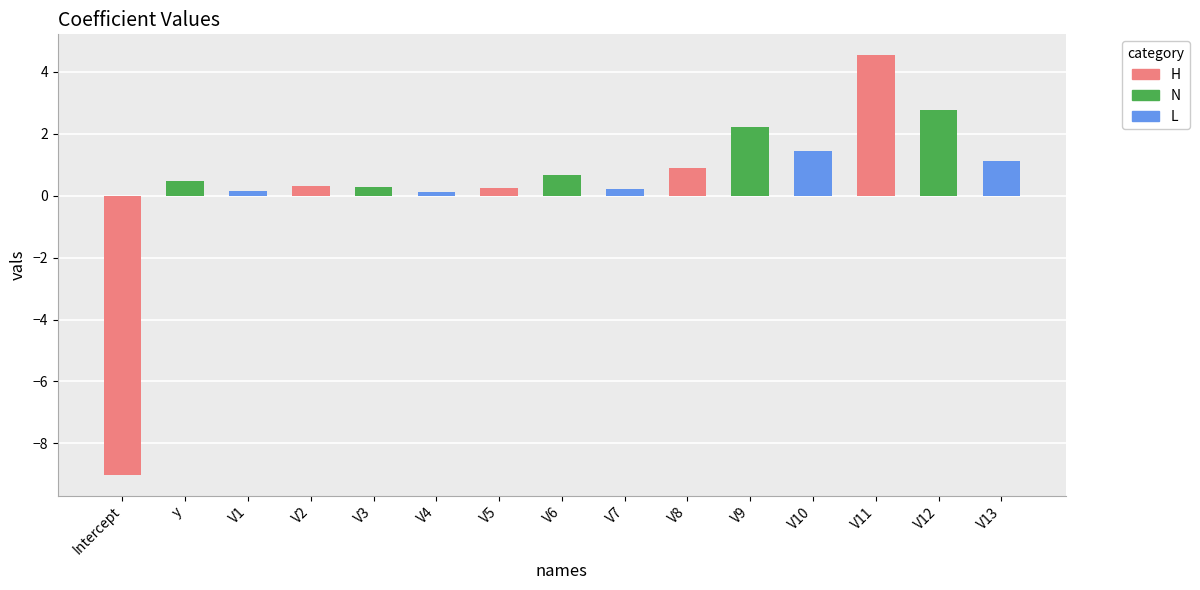

What is the maximum value for N?

2.8